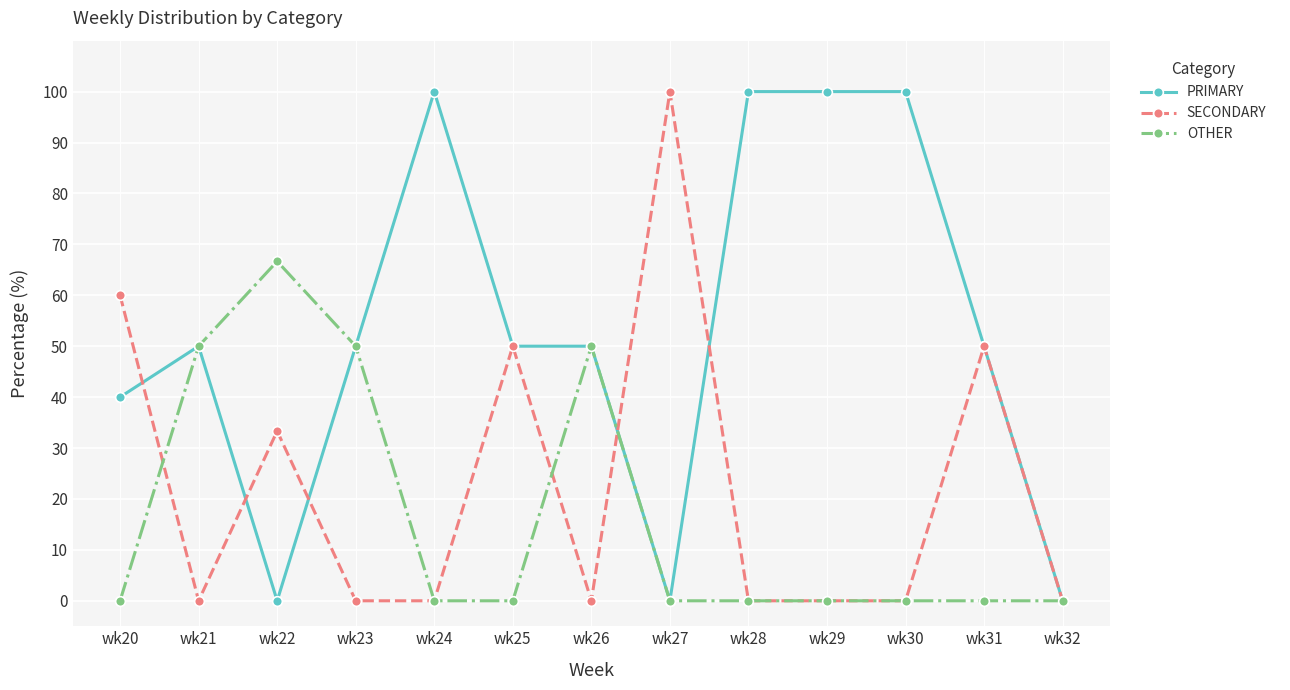

At which category does SECONDARY reach its first local valley?

wk21